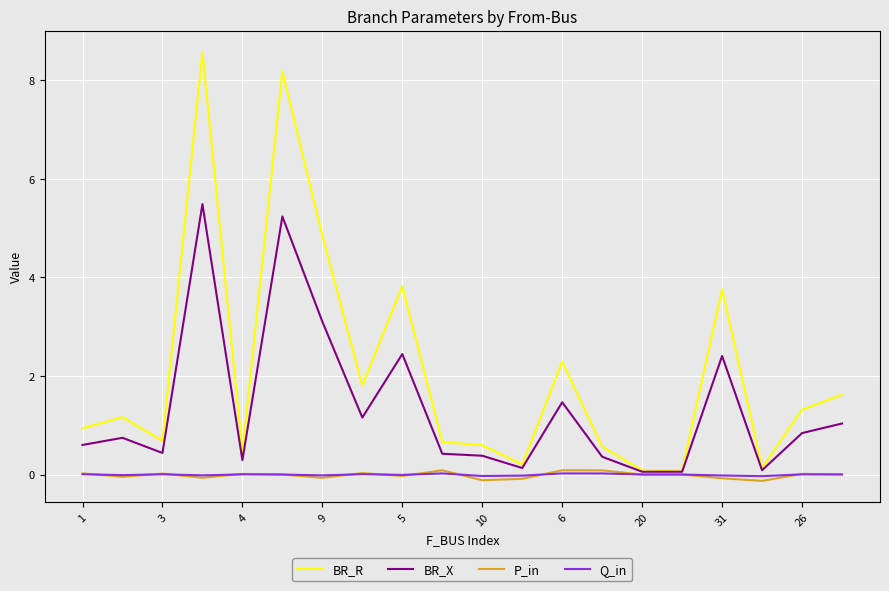

Which series has the widest spread of values?

BR_R